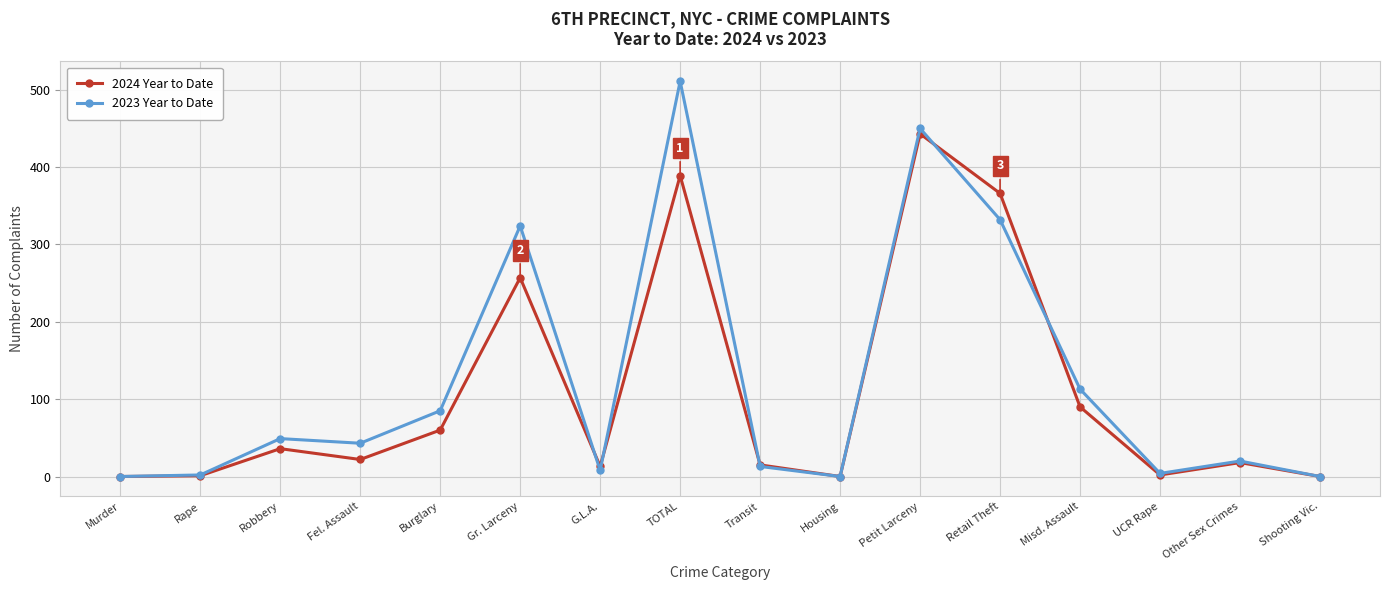

What is the label of the 16th point from the right?

Murder